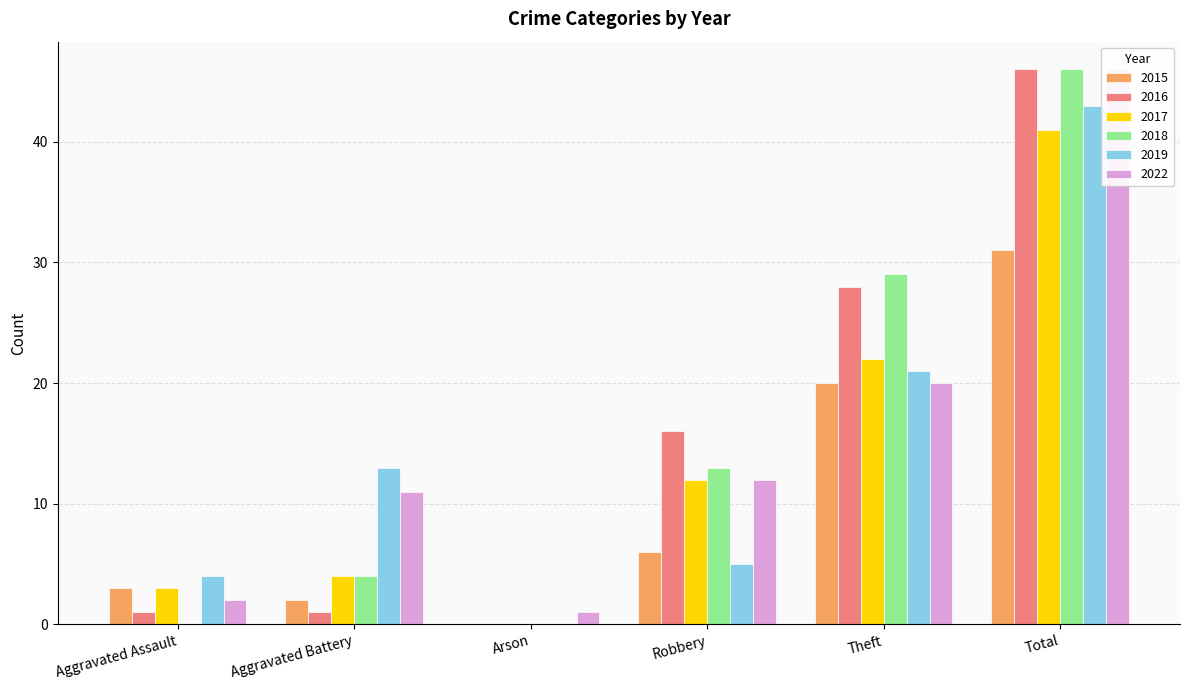

Which series has the widest spread of values?

2016